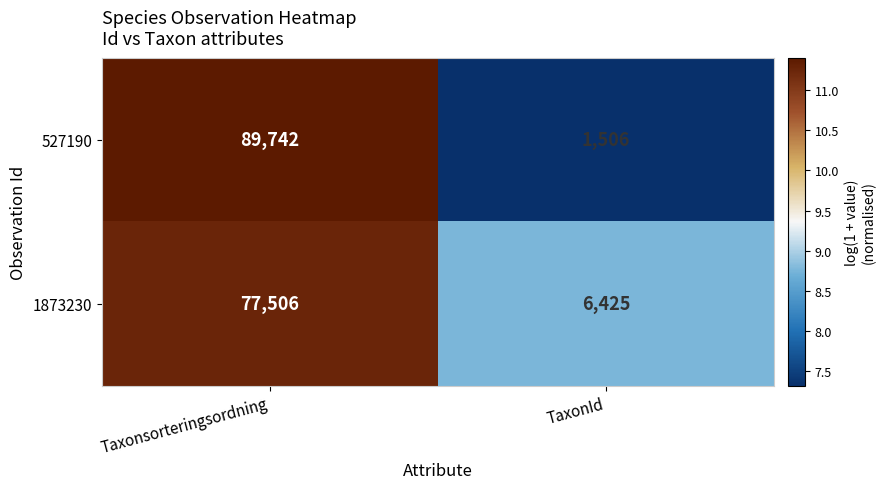

Rank the series at Taxonsorteringsordning from highest to lowest value.

527190, 1873230